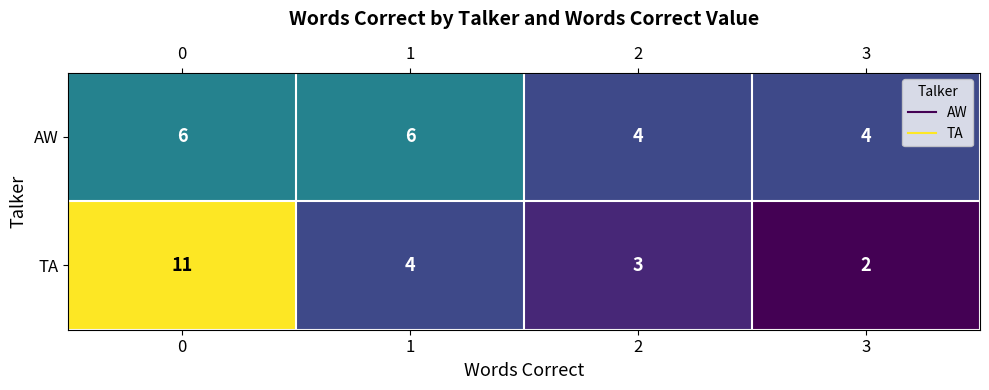

What is the average value of the TA series?

5